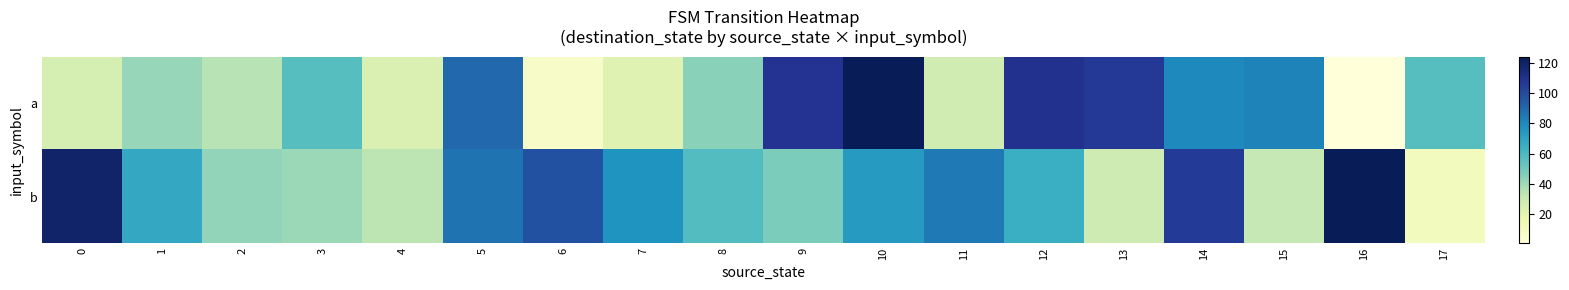

Which series has the largest total across all categories?

b